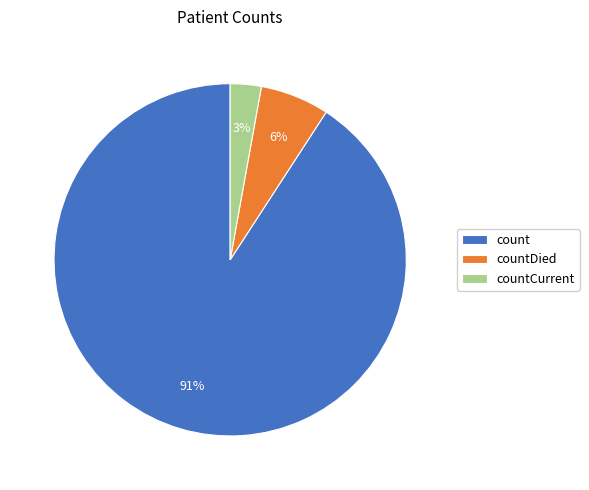

Combined, do count and countCurrent account for over 50%?

Yes